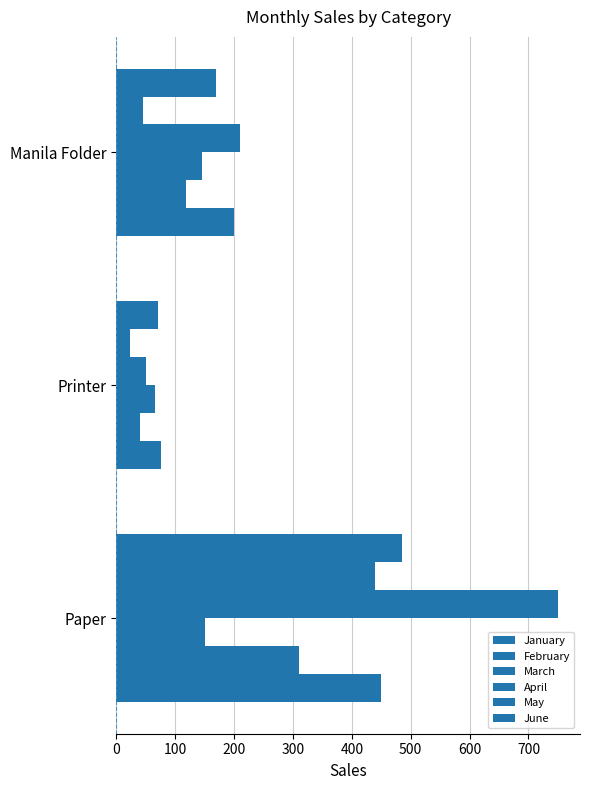

What is the average value of the March series?

120